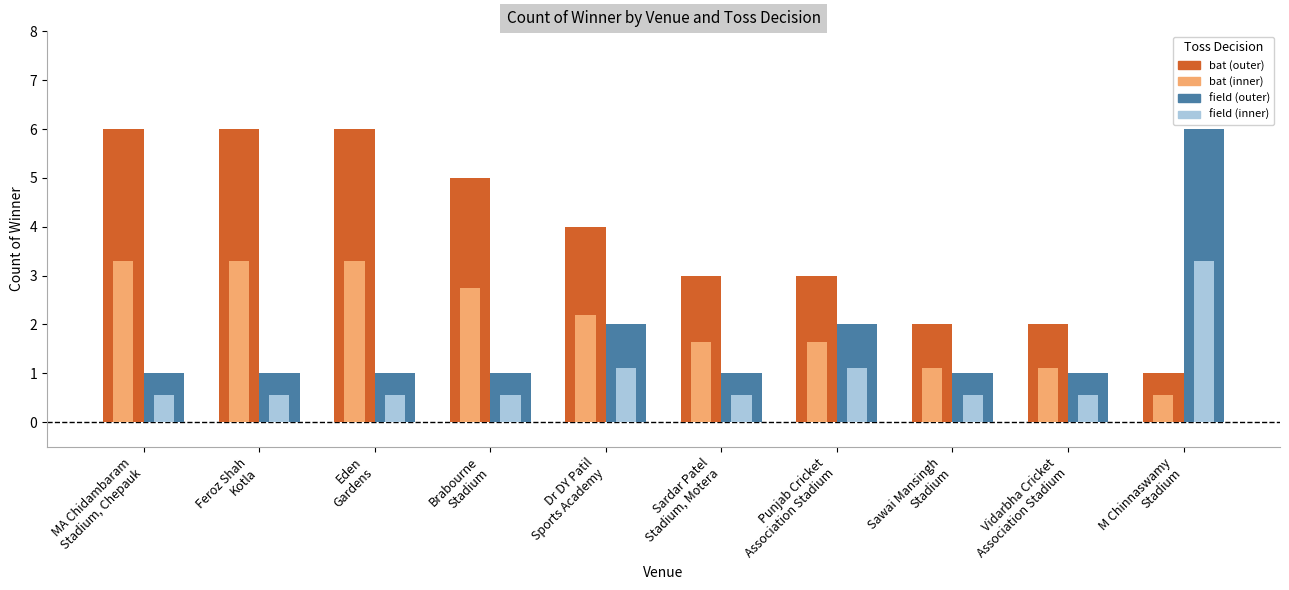

Is it true that bat equals 5 at Dr DY Patil
Sports Academy?

False